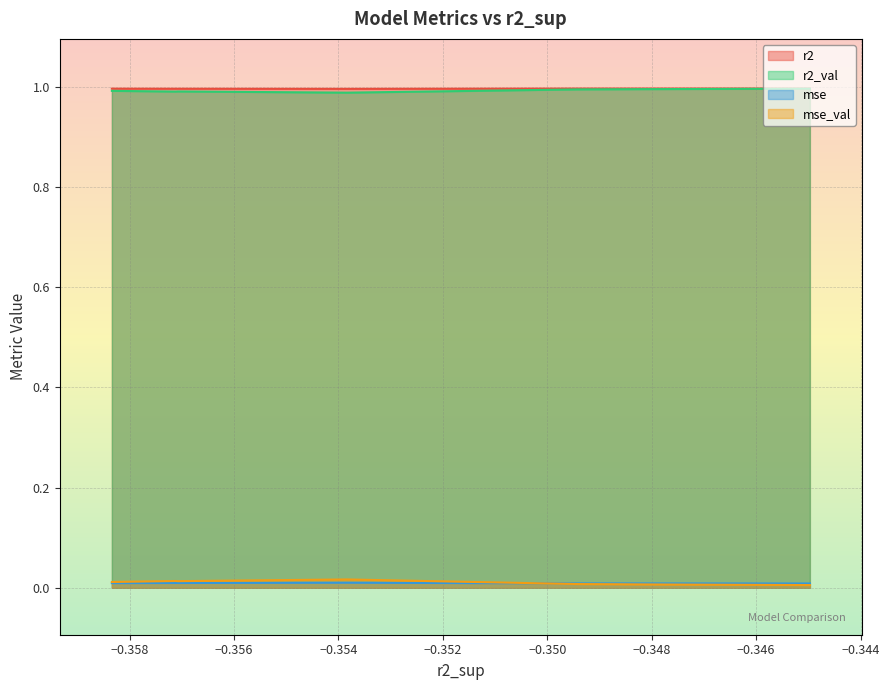

What is the maximum value for r2?

1.0